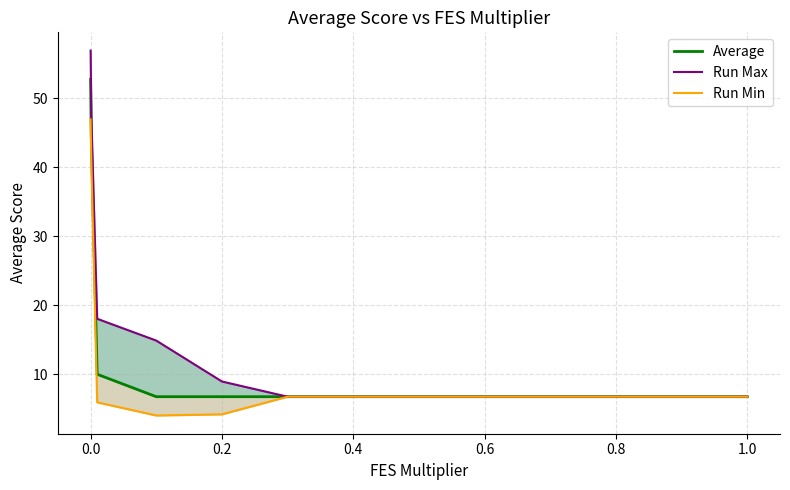

Reading right to left, list all the values displayed in this chart.

Average: 6.7	6.7	6.7	6.7	6.7	6.7	6.7	6.7	6.7	6.7	10.0	44.5	52.8
Run Max: 6.7	6.7	6.7	6.7	6.7	6.7	6.7	6.7	8.9	14.9	18.0	47.7	56.9
Run Min: 6.7	6.7	6.7	6.7	6.7	6.7	6.7	6.7	4.2	4.0	5.9	41.3	47.0